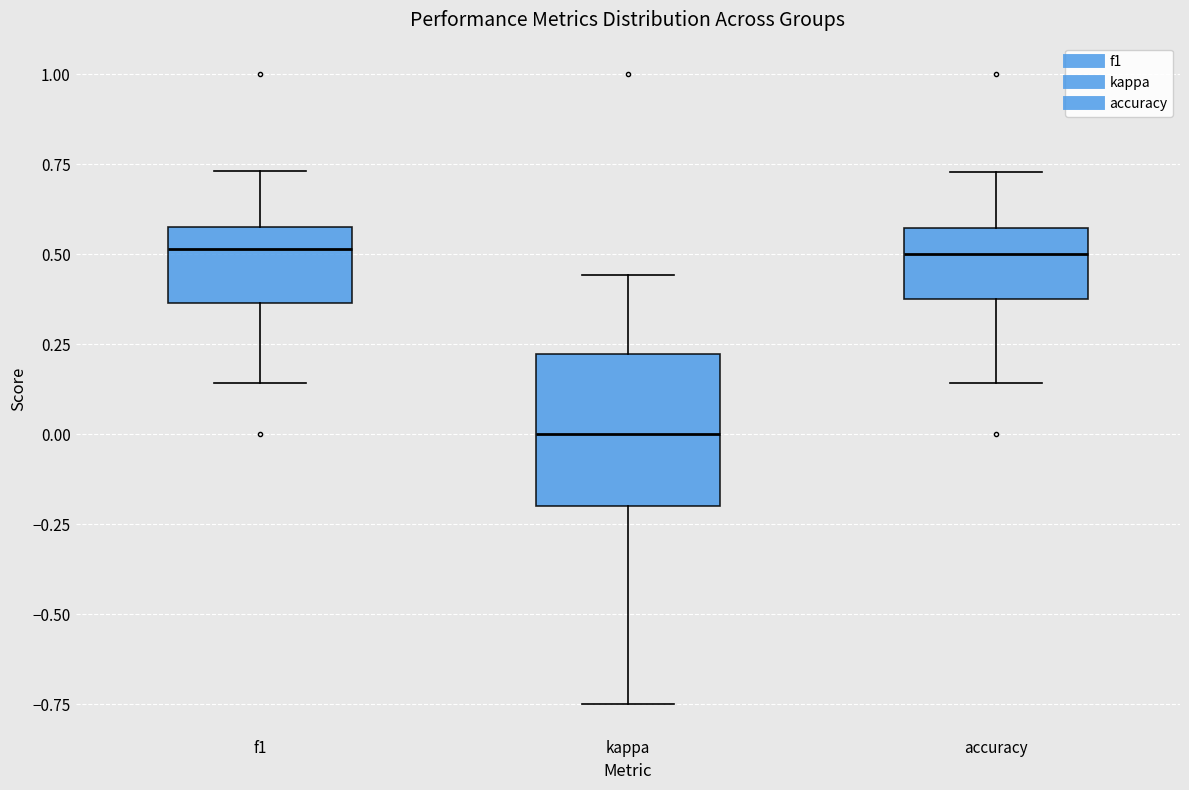

Reading left to right, transcribe this box plot: for each box, give where its median line is, the range the box spans, and where its two whiskers end, as read against the y-axis. The values are not printed on the chart, so give them approximately, as read against the axis.

f1: median 0.50, box 0.35 to 0.55, whiskers 0.15 to 0.75
kappa: median 0.00, box -0.20 to 0.20, whiskers -0.75 to 0.45
accuracy: median 0.50, box 0.40 to 0.55, whiskers 0.15 to 0.75